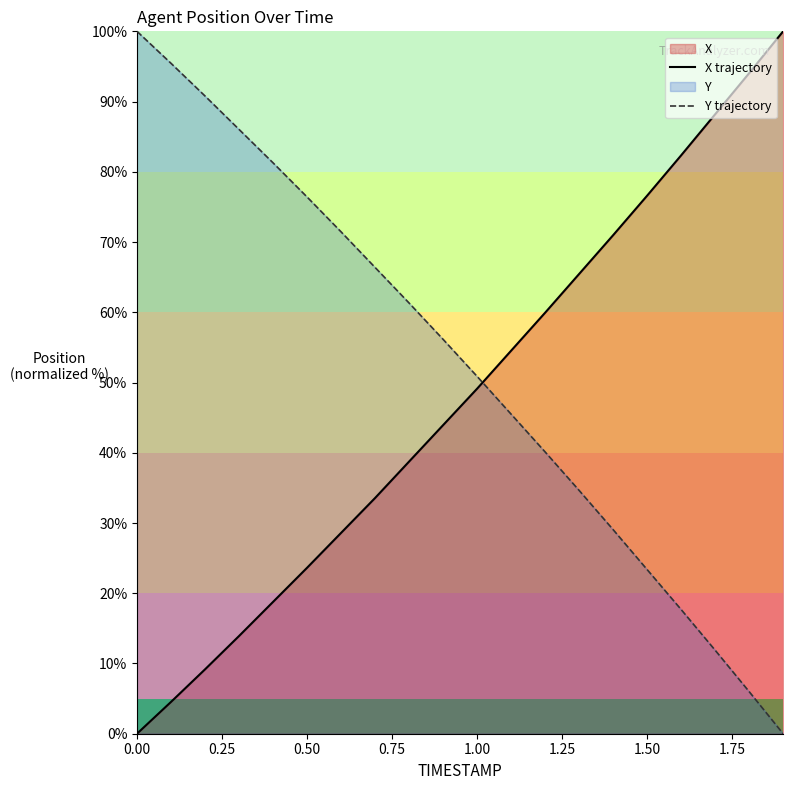

At which label is X trajectory closest to 50?

1.00